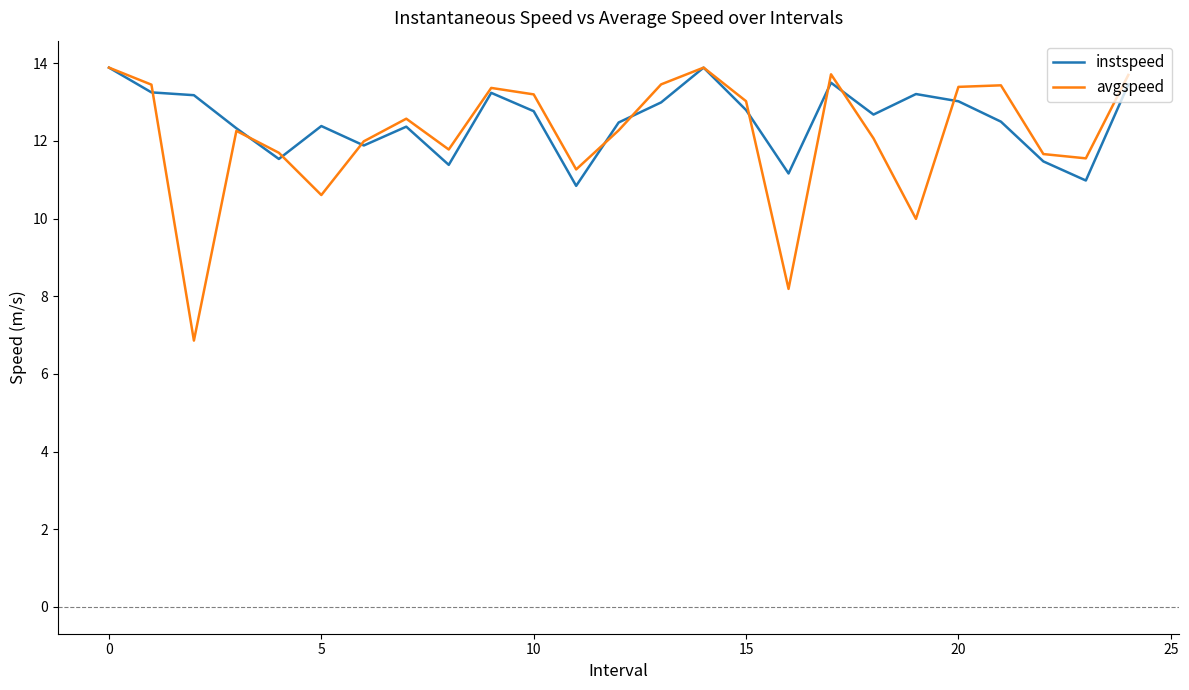

Which series has the widest spread of values?

avgspeed